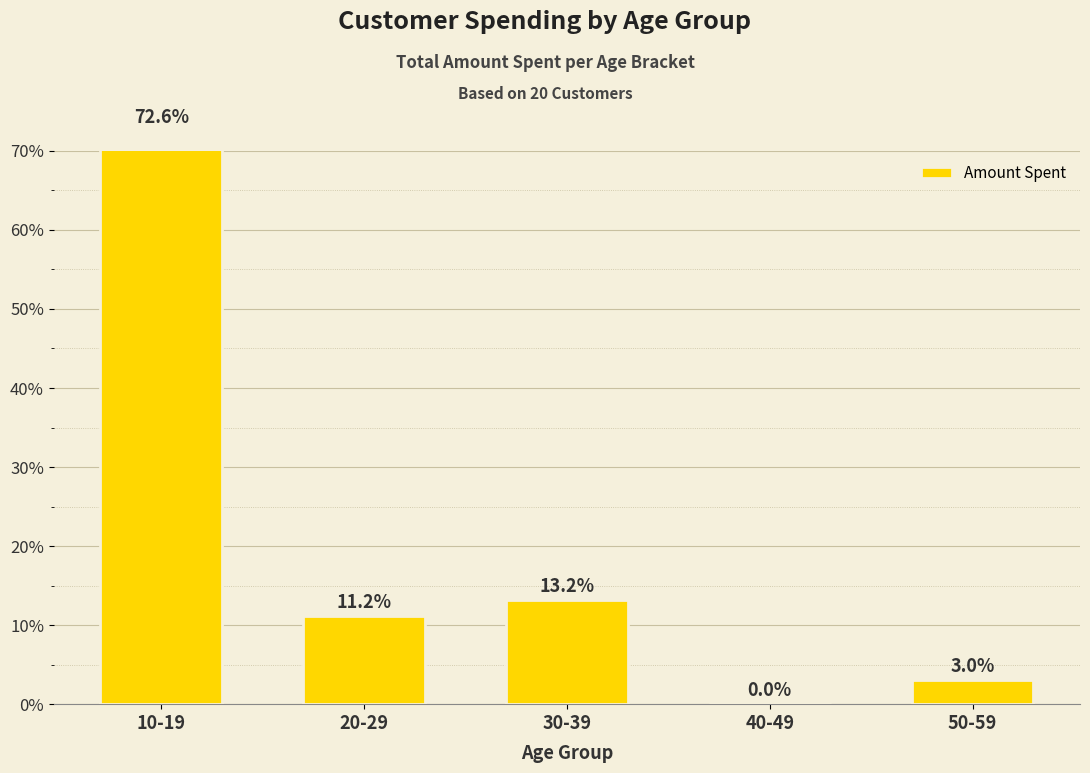

Reading left to right, extract all data points from this chart.

72.6	11.2	13.2	0.0	3.0